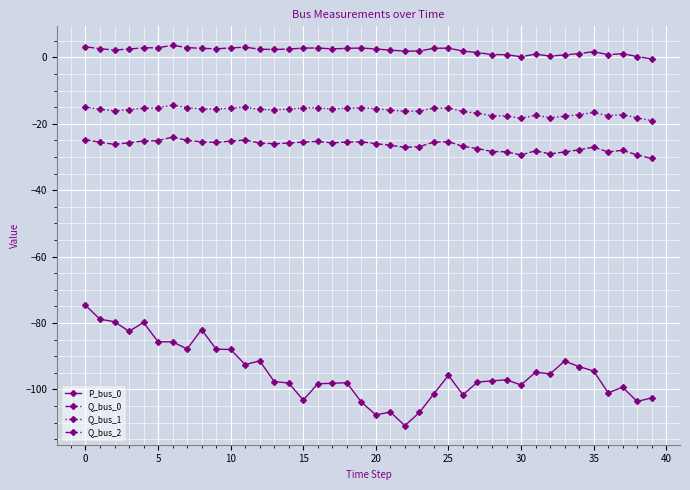

What is the lowest value of the Q_bus_1 series?

-19.1